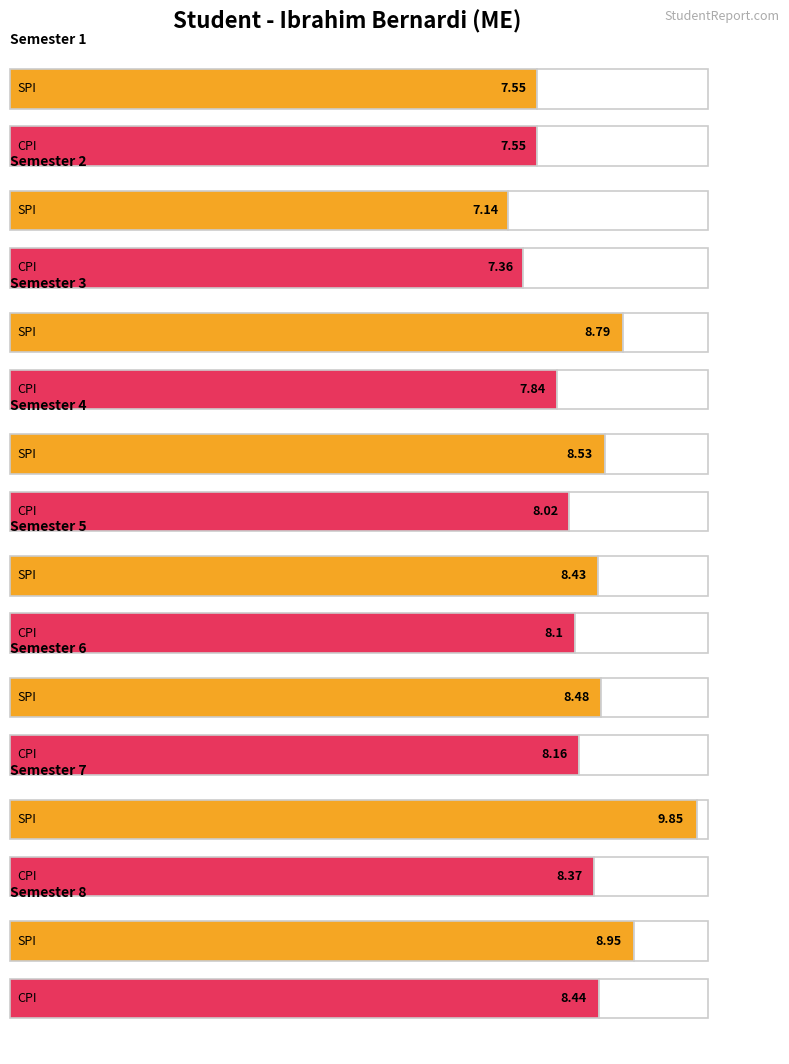

True or false: SPI has a value of 14.6 at 6.

False